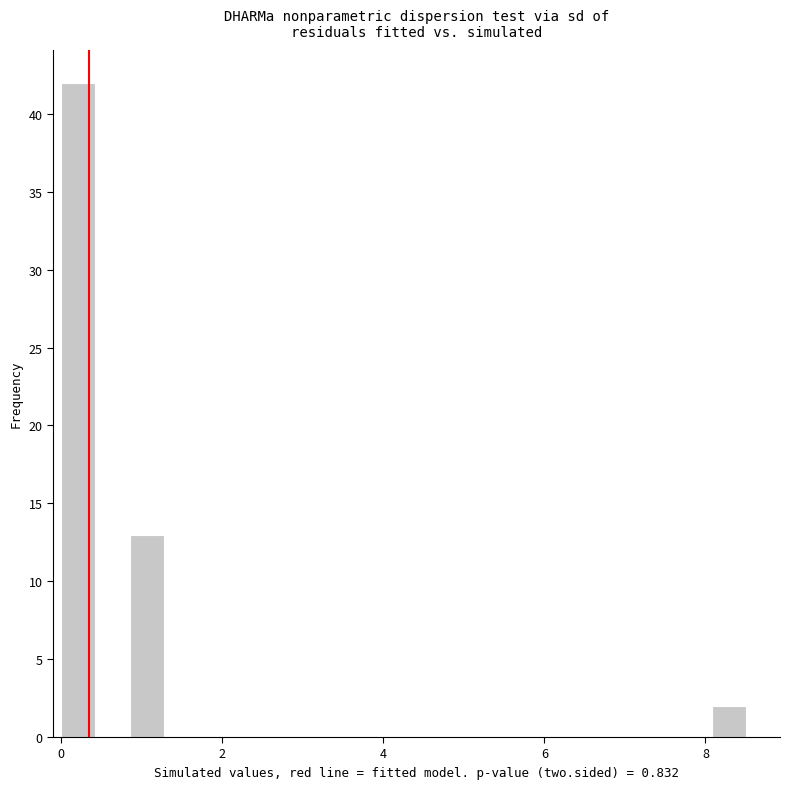

Around what value on the x-axis is the tallest bar? Give the approximate position of its centre, as read against the axis.

0.2